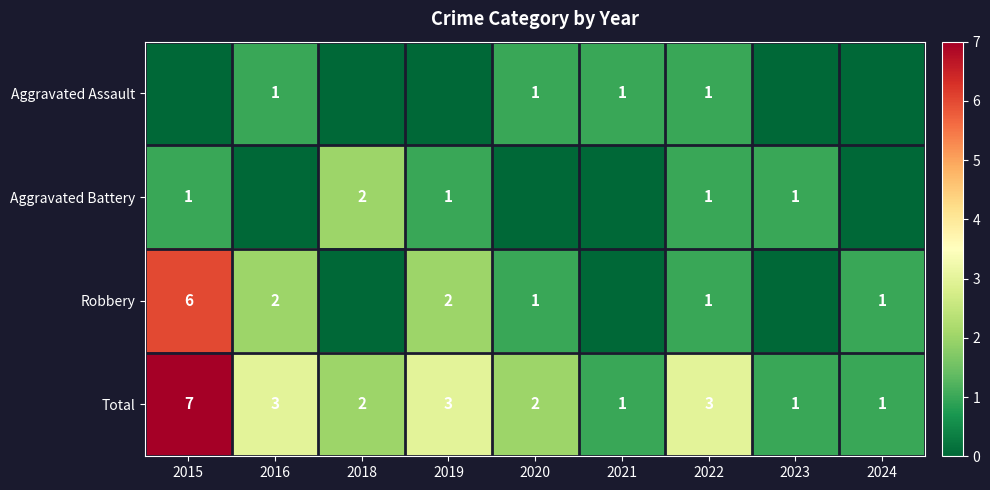

What is the highest value of the Total series?

7